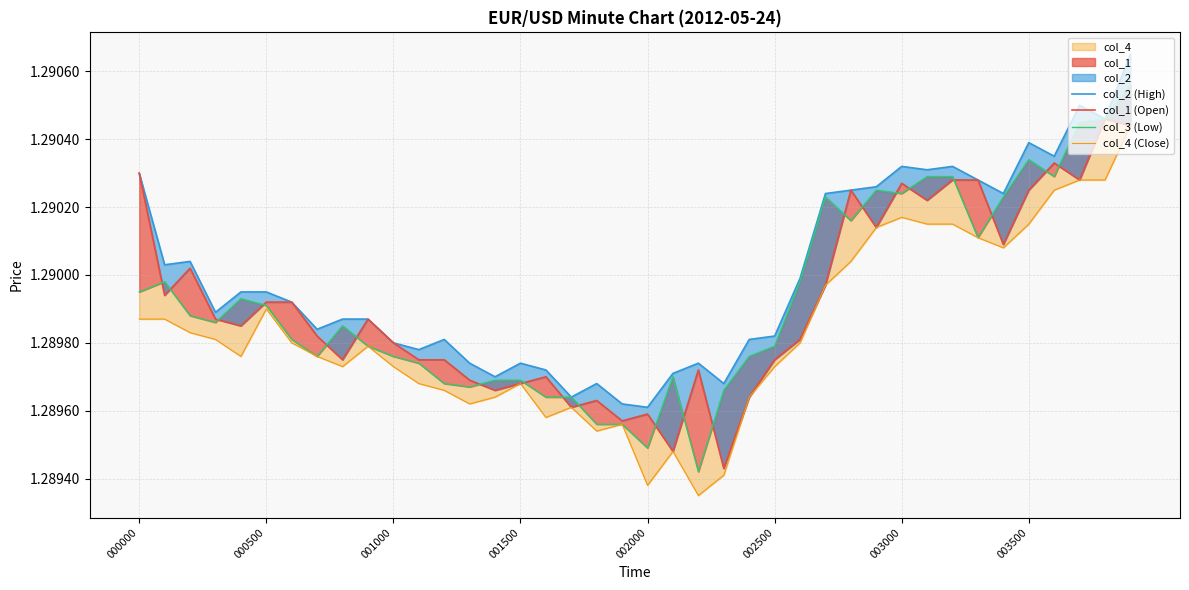

What position from the right is 001000?

30